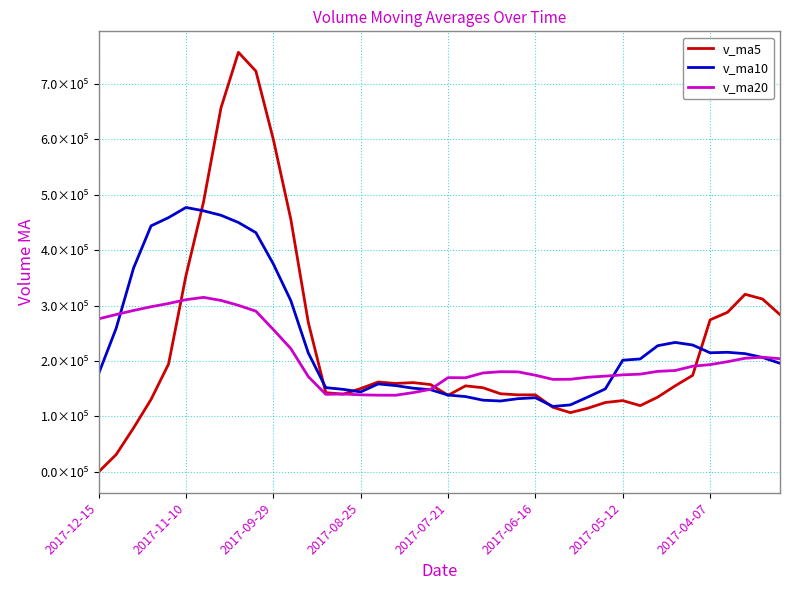

Where is v_ma5 nearest to the value 378322?

2017-11-10